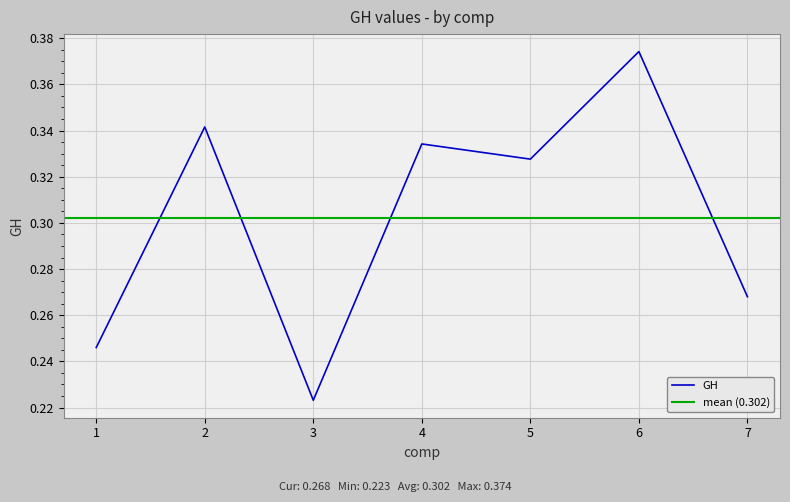

What is the difference between the values at 1 and 6?

0.1